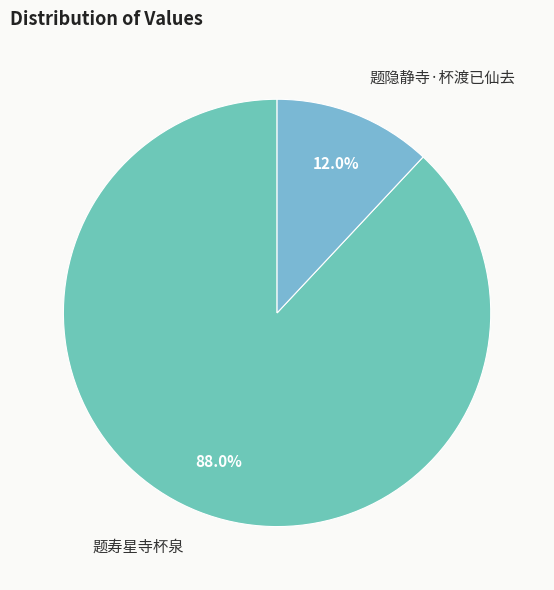

How many slices are in this pie chart?

2